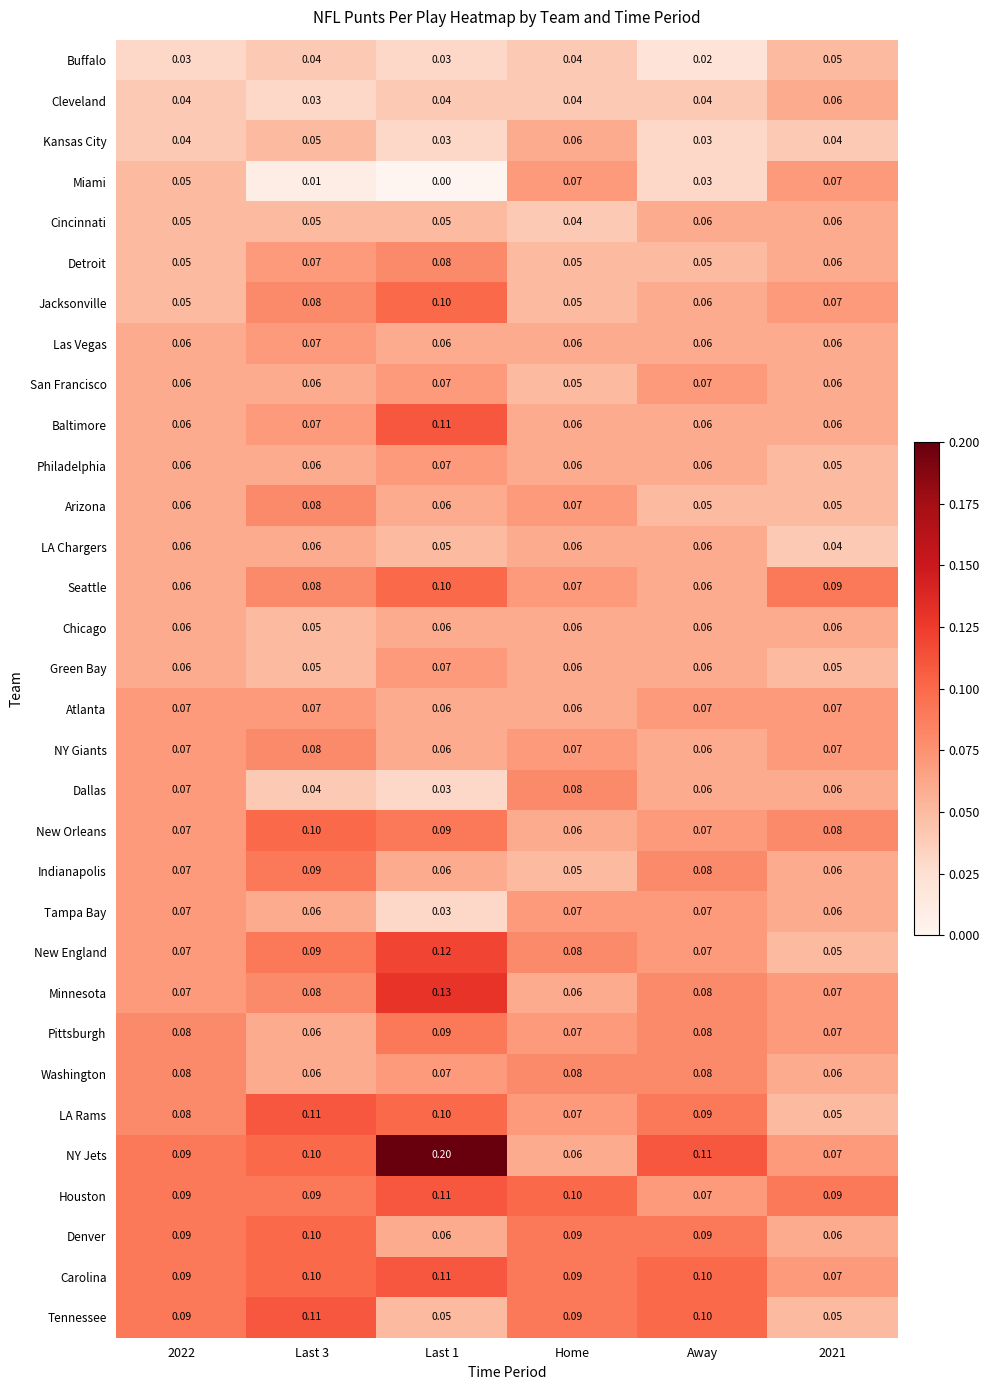

At which category is the sum across all series the highest?

Last 1